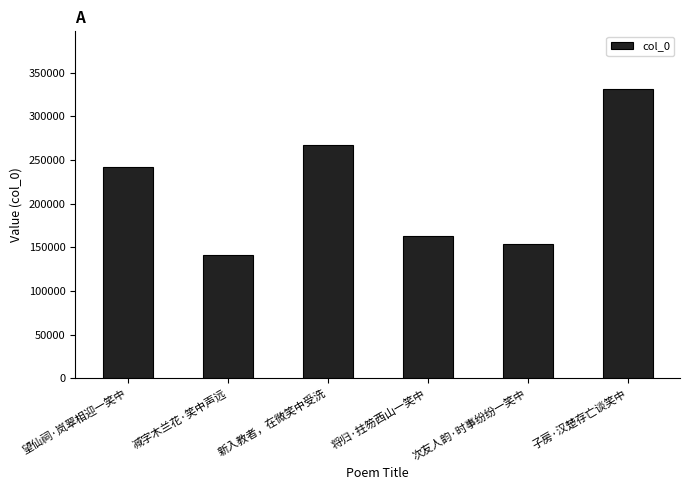

Rank the categories by value from highest to lowest.

子房·汉楚存亡谈笑中, 新入教者，在微笑中受洗, 望仙祠·岚翠相迎一笑中, 将归·拄笏西山一笑中, 次友人韵·时事纷纷一笑中, 减字木兰花·笑中声远